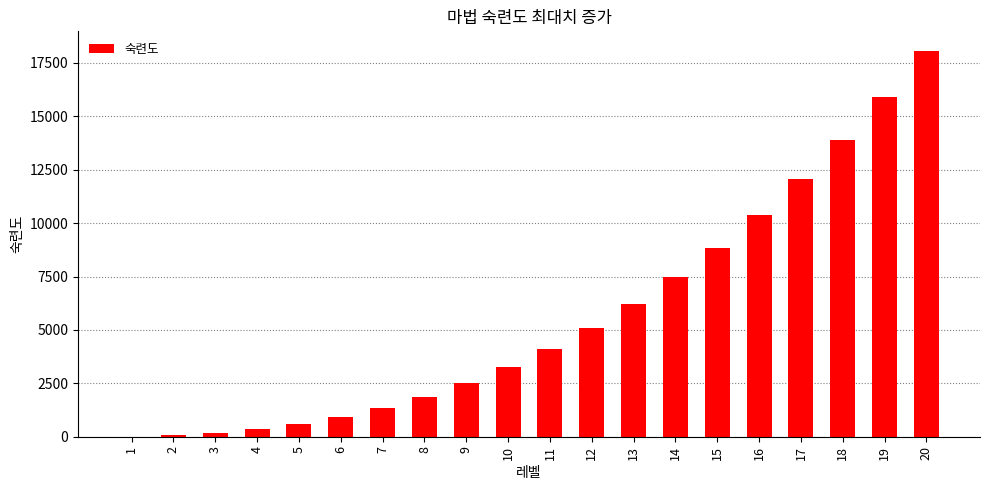

What is the greatest value displayed?

18078